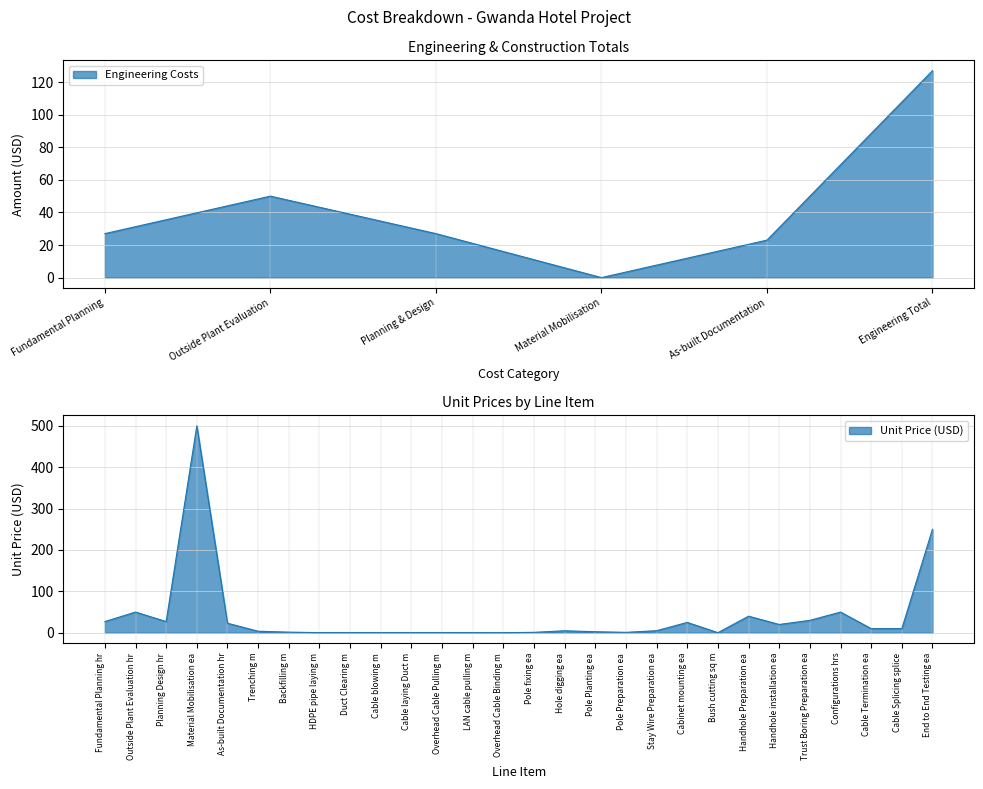

The value at As-built Documentation is 30. True or false?

False